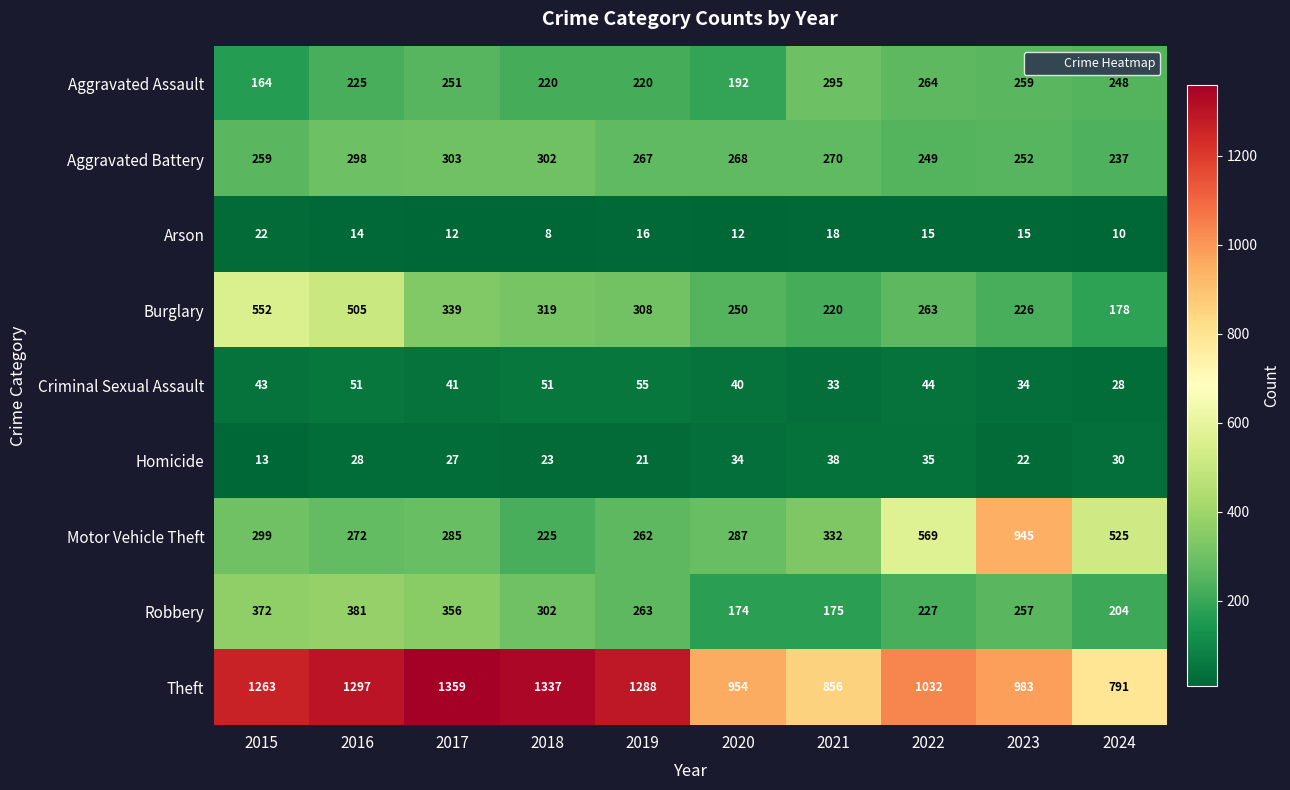

What is the difference between the Criminal Sexual Assault values at 2019 and 2022?

11